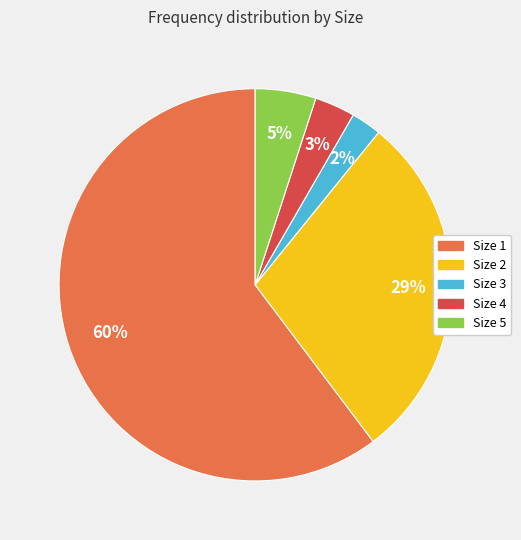

Is there a majority slice in this chart?

Yes